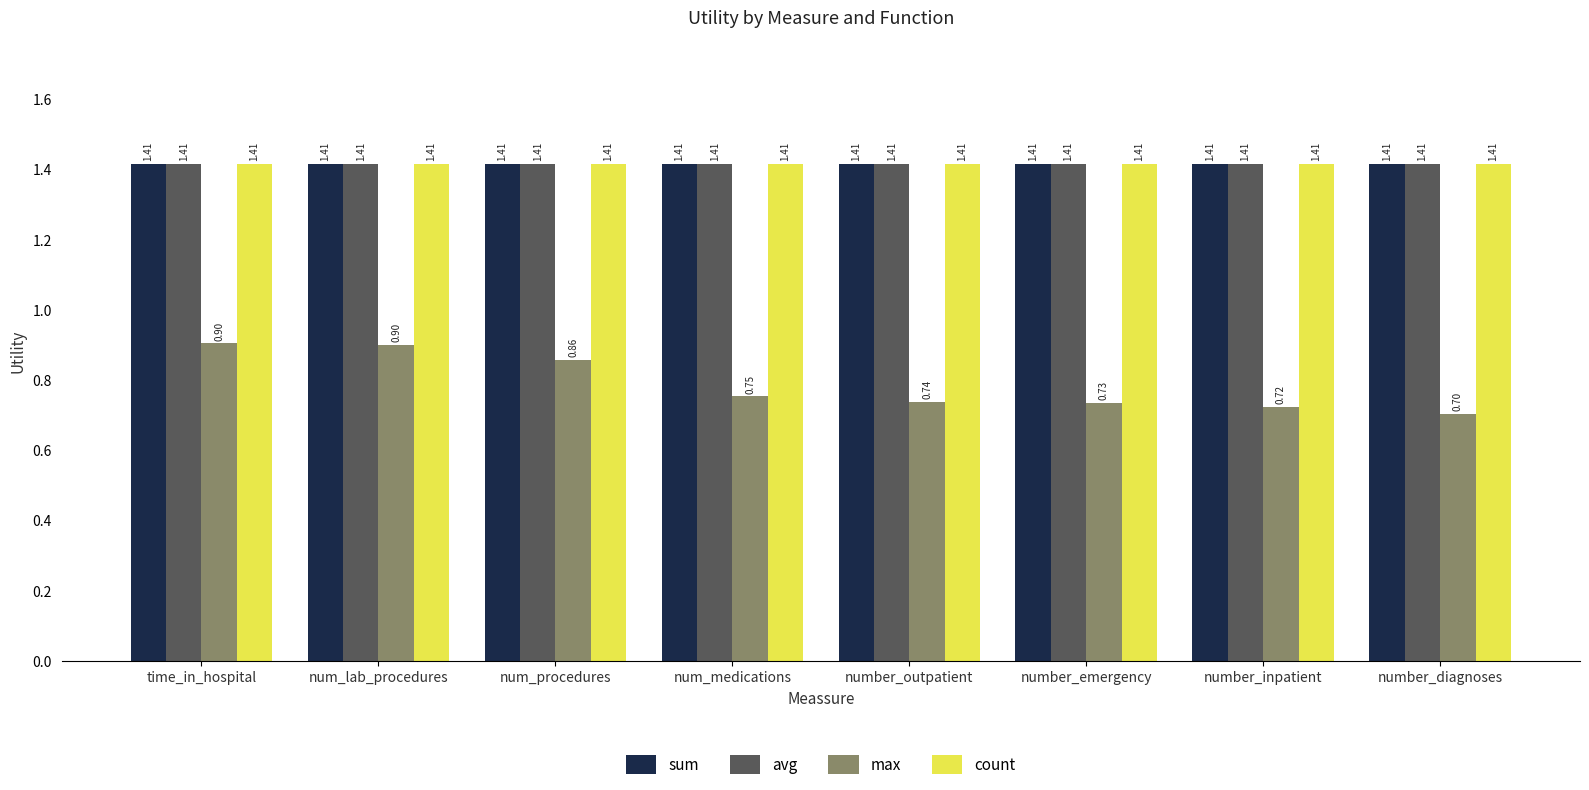

Which series changed the most between number_outpatient and number_diagnoses?

max